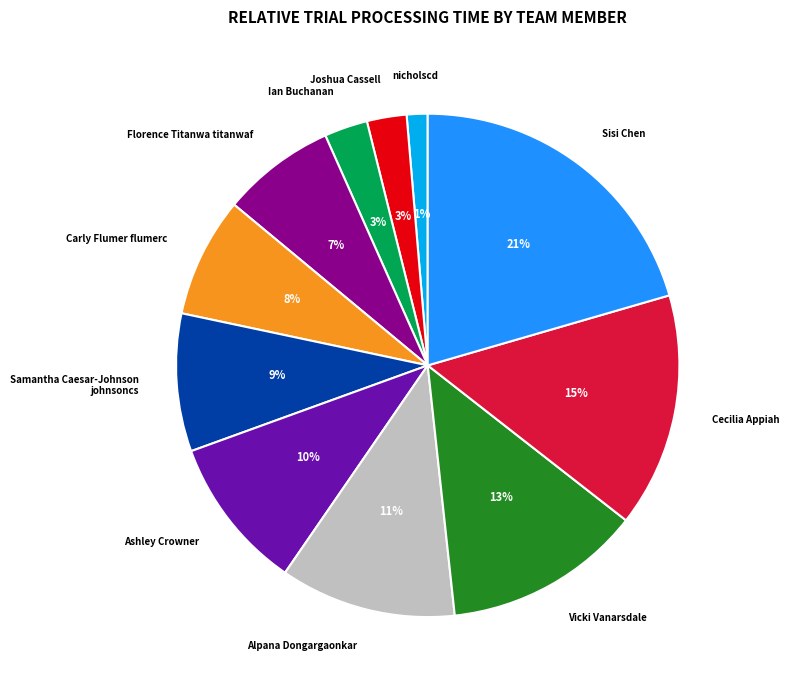

Count the number of slices in the pie.

11